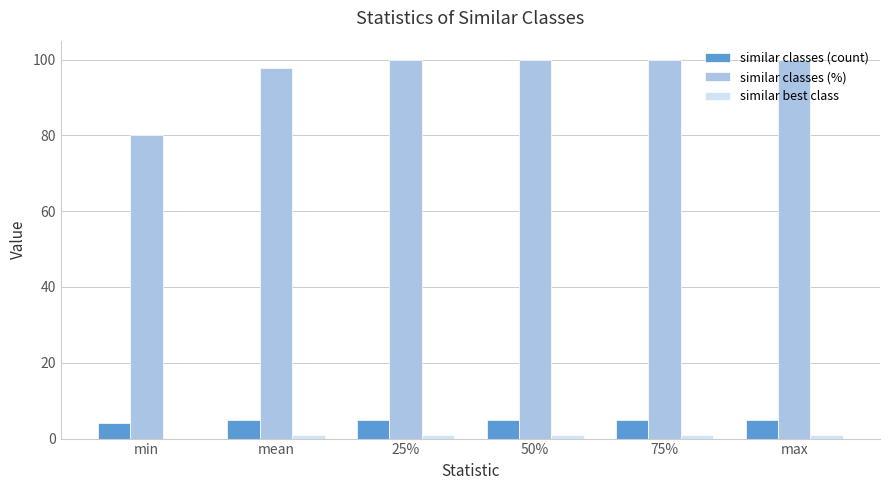

What is the average value of the similar classes (%) series?

96.3